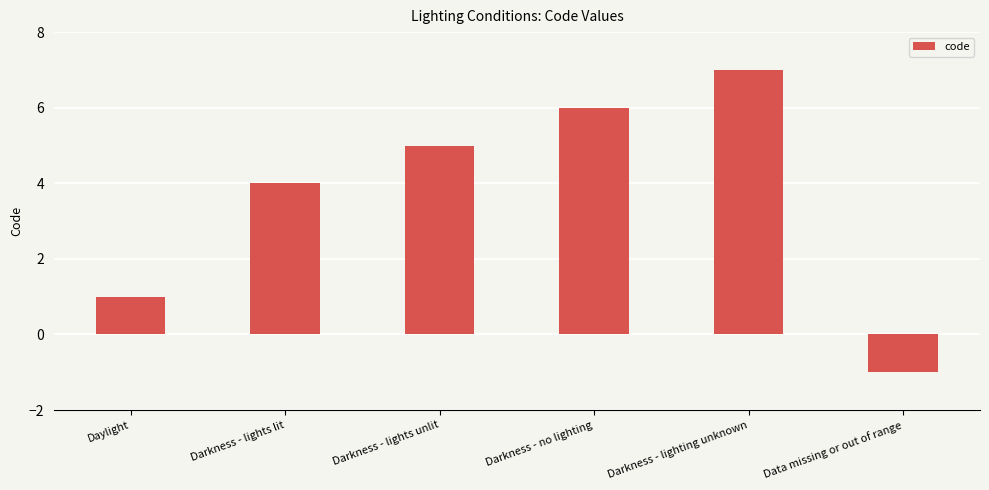

What is the difference between the maximum and minimum values?

8